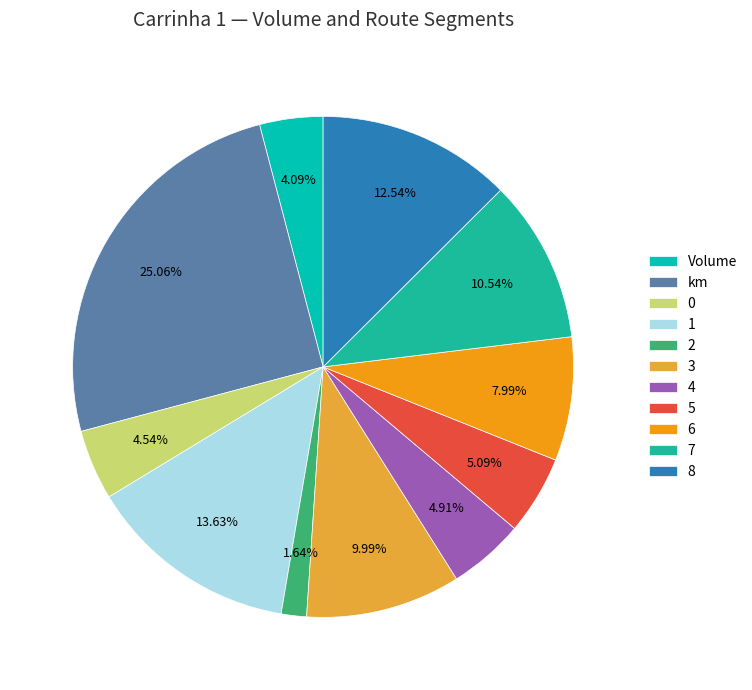

What percentage is the 2 slice, to the nearest percent?

2%